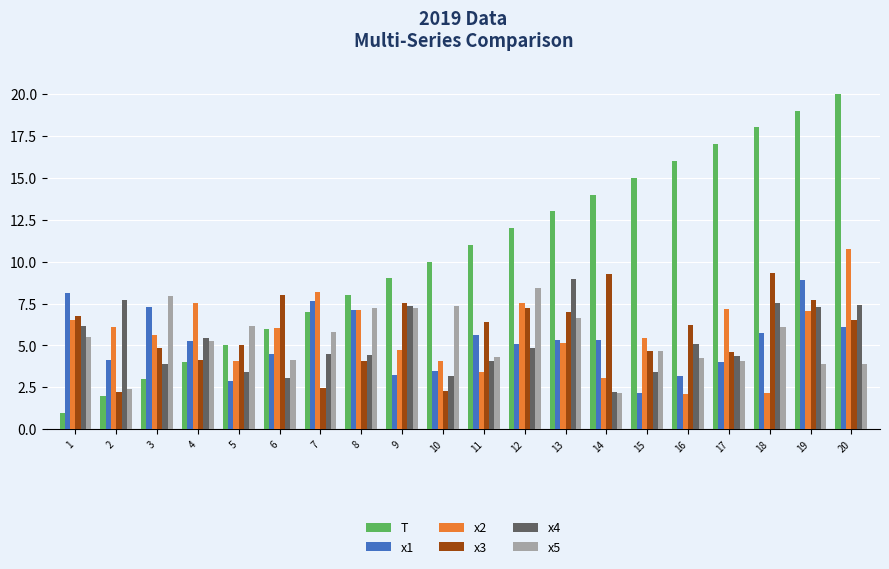

What is the value of the x1 bar at the 20th from the left?

6.1